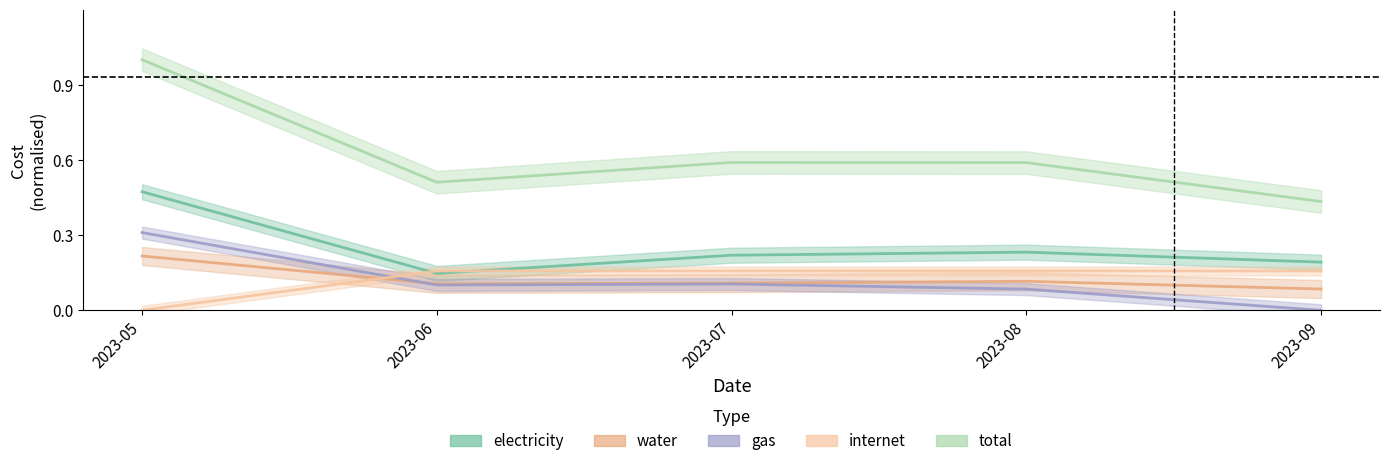

What is the difference between the total values at 2023-06 and 2023-08?

0.1